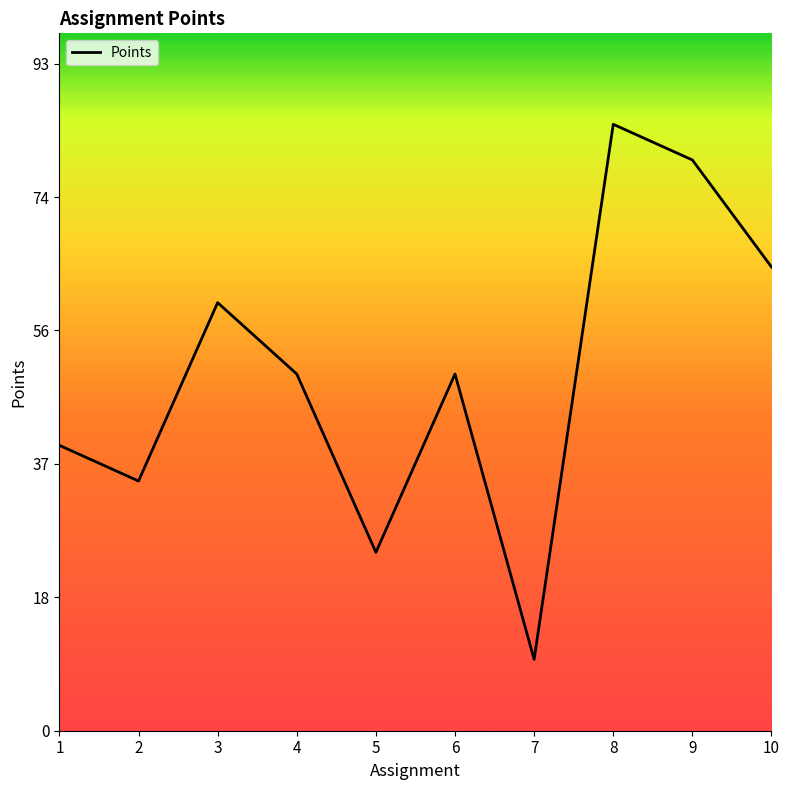

Approximately how many times larger is the value at 2 compared to 3?

0.6